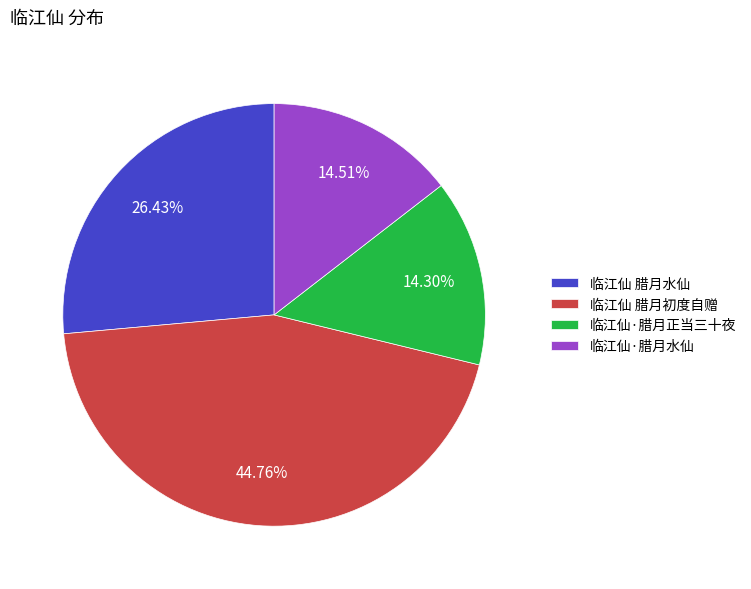

To the nearest percent, what is the average slice percentage?

25%